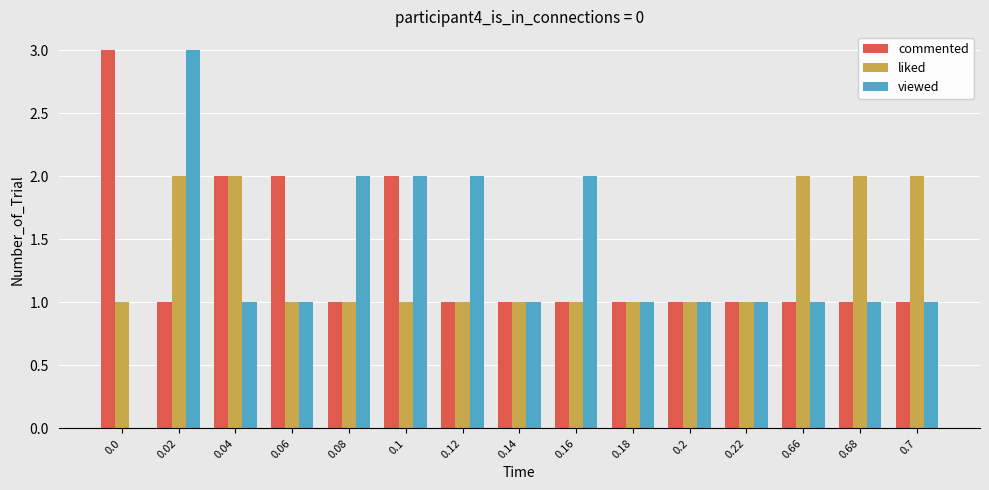

Which series has the widest spread of values?

viewed